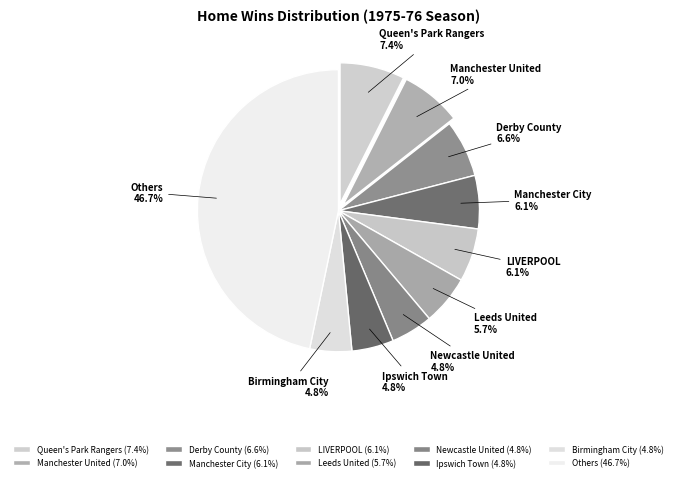

To the nearest percent, what portion does Newcastle United represent?

5%